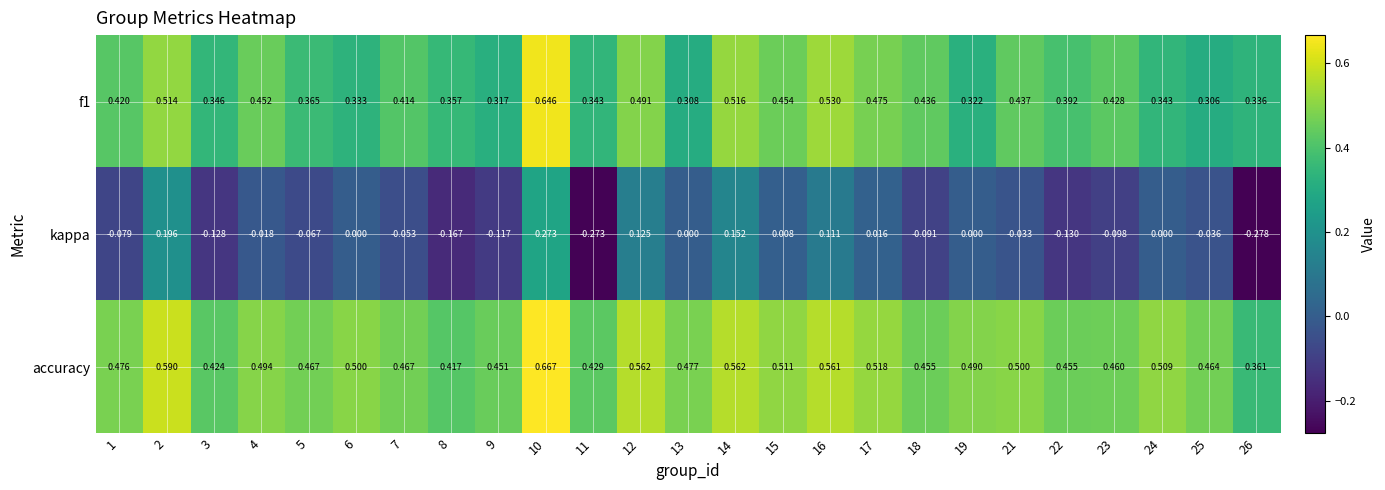

Is the value of kappa at 26 greater than the value of f1 at 17?

No